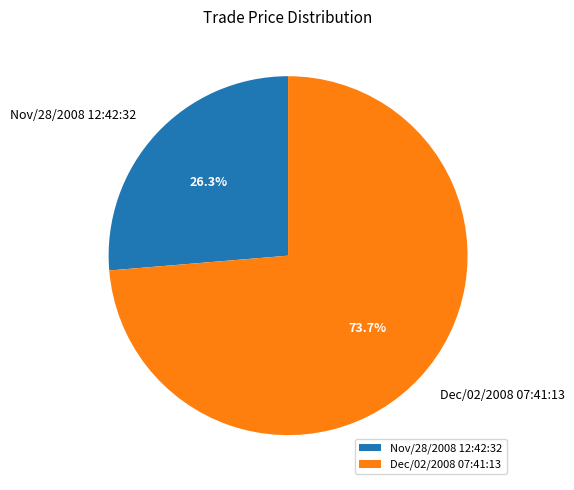

To the nearest percent, what is the difference between the Dec/02/2008 07:41:13 and Nov/28/2008 12:42:32 slice percentages?

47%